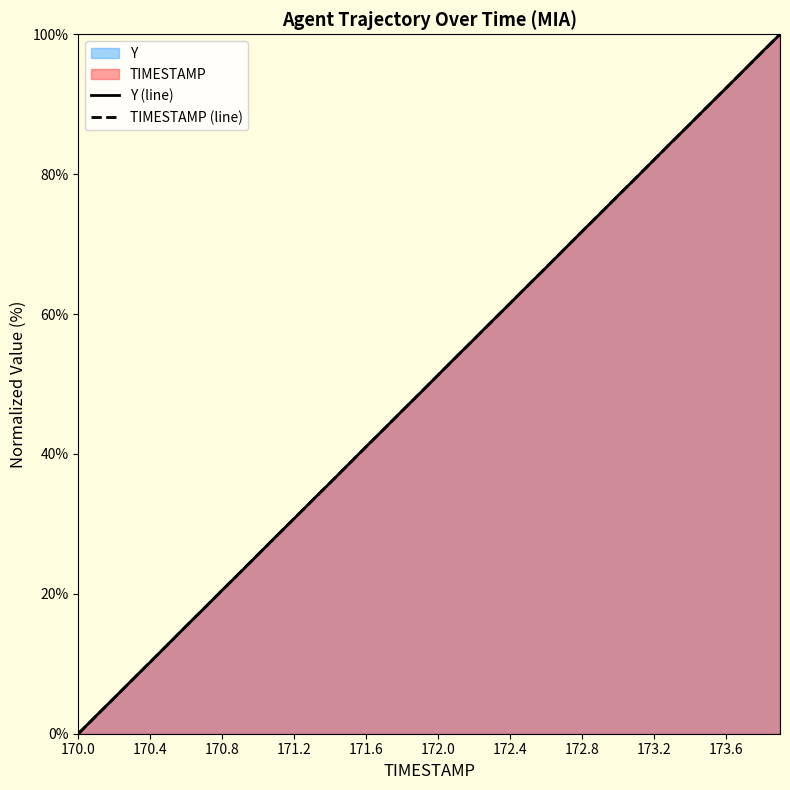

How many data points in Y (line) are less than 51?

20